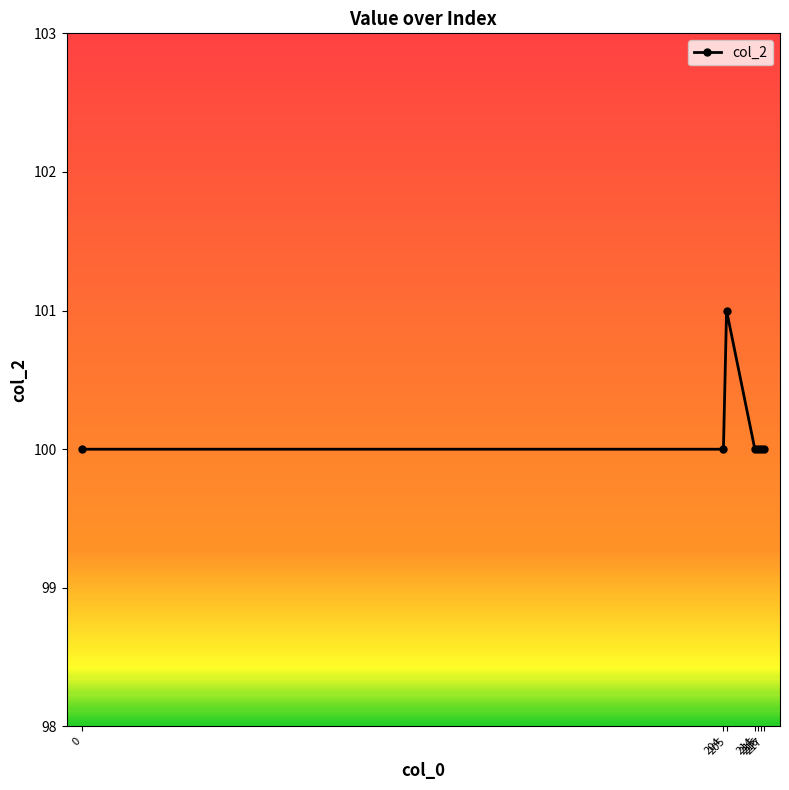

How many data points does each series have?

7